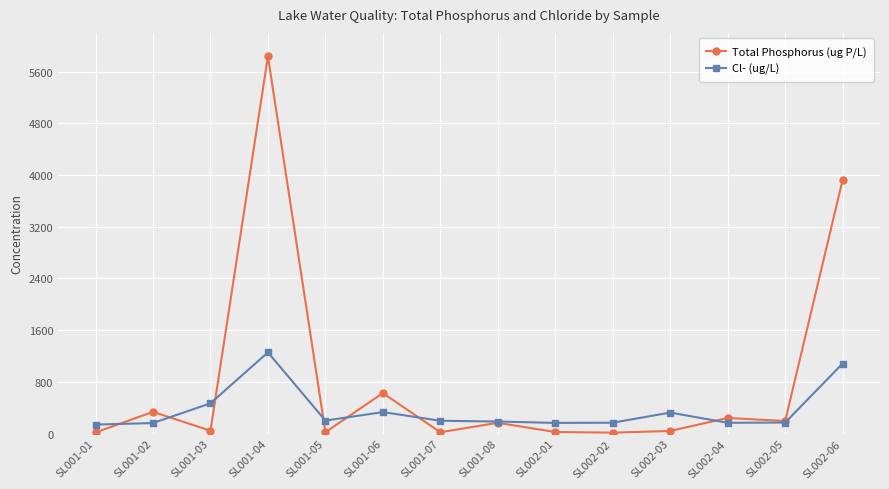

After their last crossing, which series has the higher values: Total Phosphorus (ug P/L) or Cl- (ug/L)?

Total Phosphorus (ug P/L)